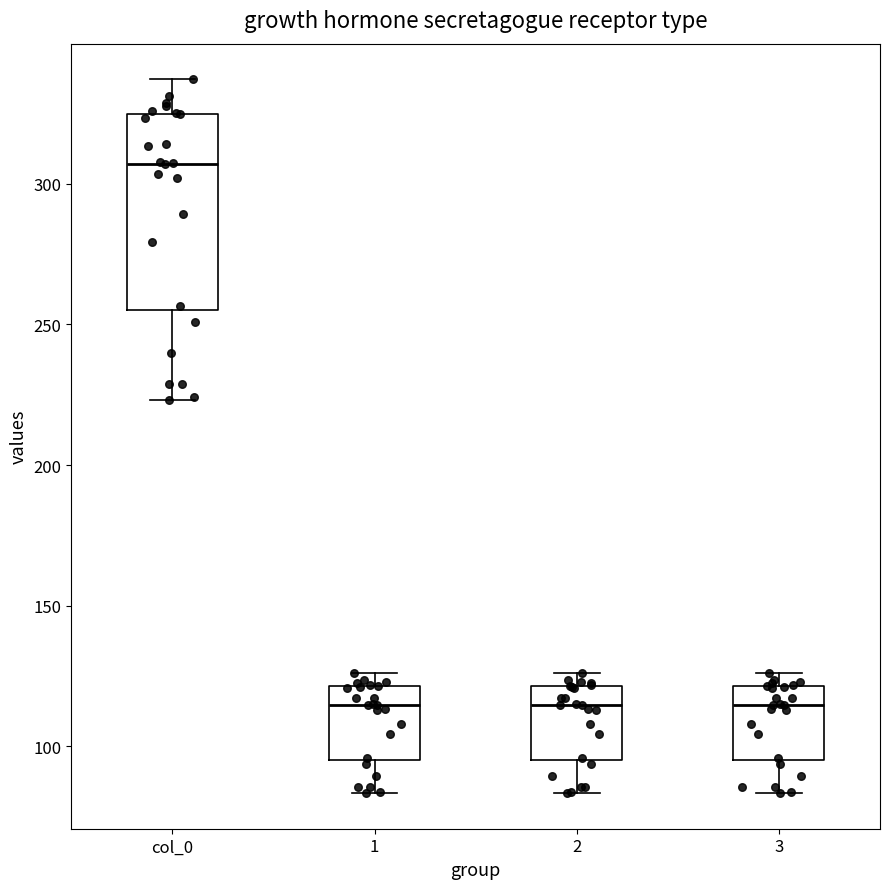

Comparing the boxes themselves (not the whiskers), which one is the tallest?

col_0